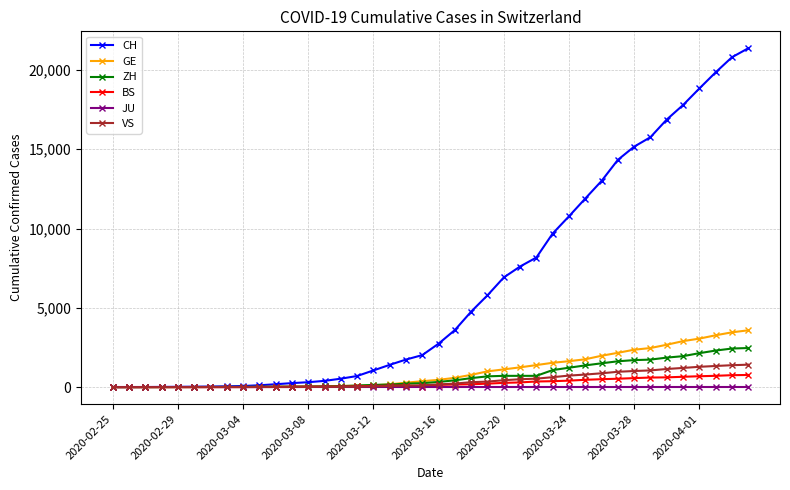

List the series in order of their peak value, lowest first.

JU, BS, VS, ZH, GE, CH